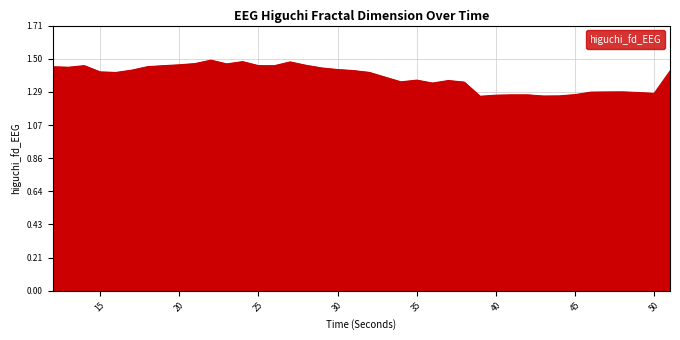

What is the sum of all values?

55.2